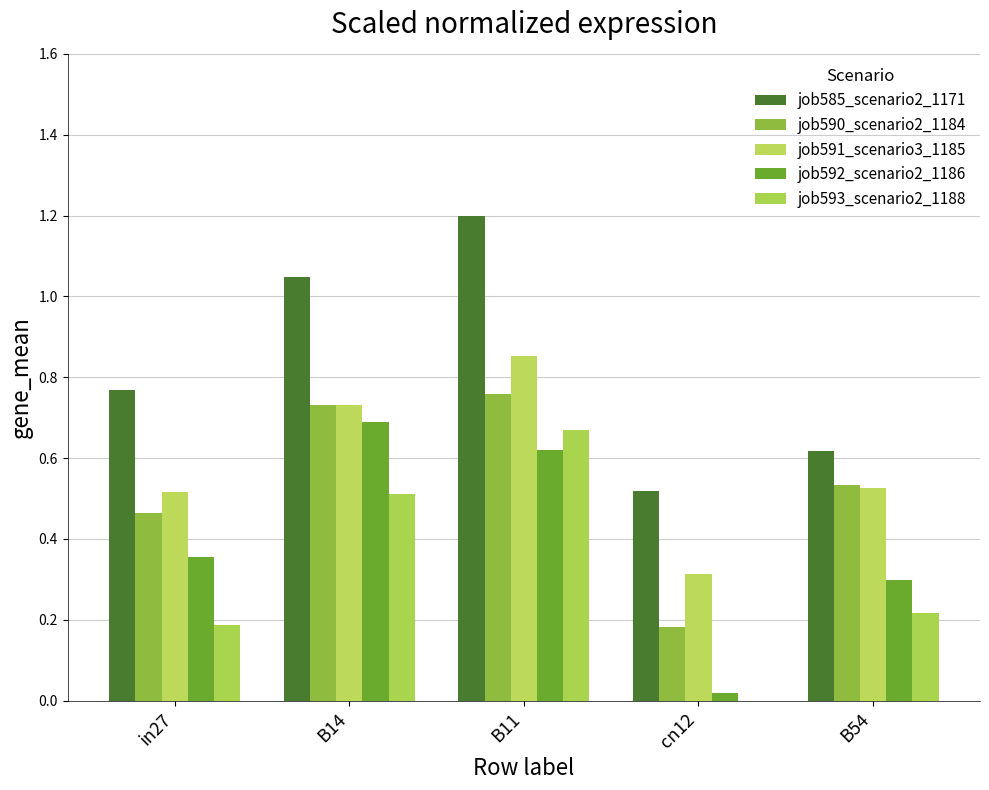

Between B11 and B54, which series saw the biggest shift?

job585_scenario2_1171